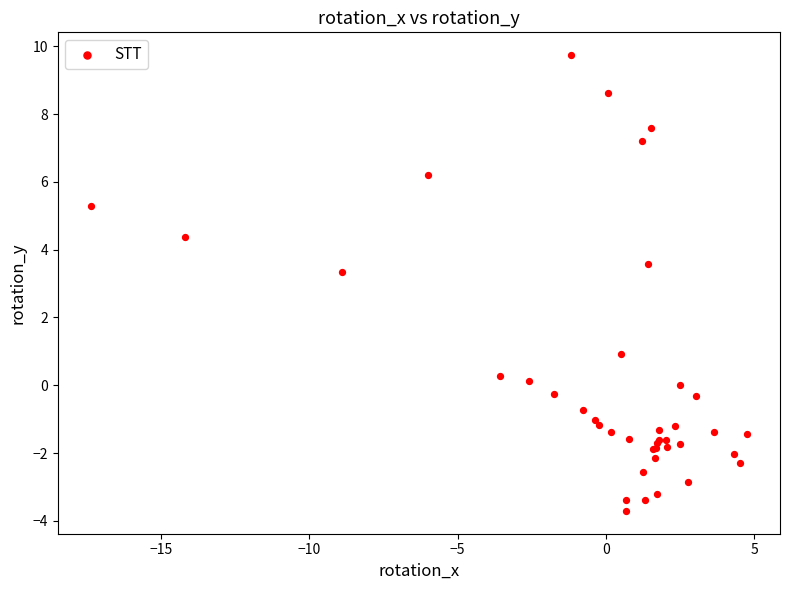

What Y value in the scatter plot is closest to 3?

3.4